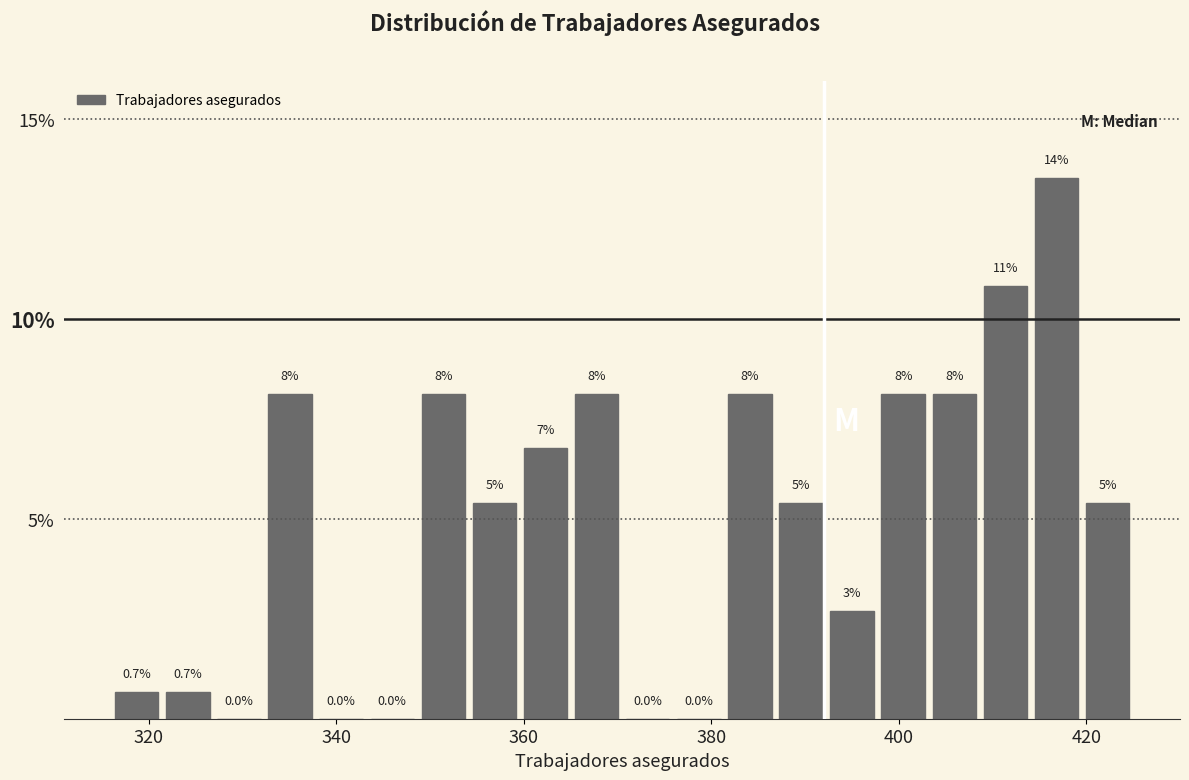

Around what value on the x-axis is the tallest bar? Give the approximate position of its centre, as read against the axis.

416